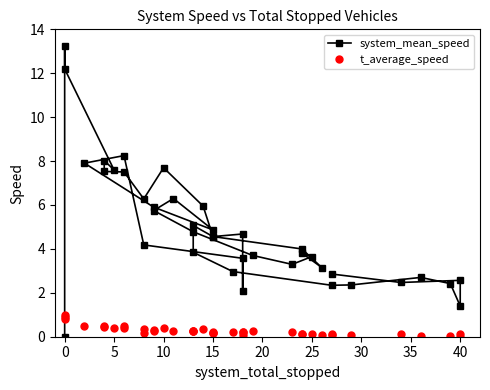

How many data points in system_mean_speed are above 4?

21